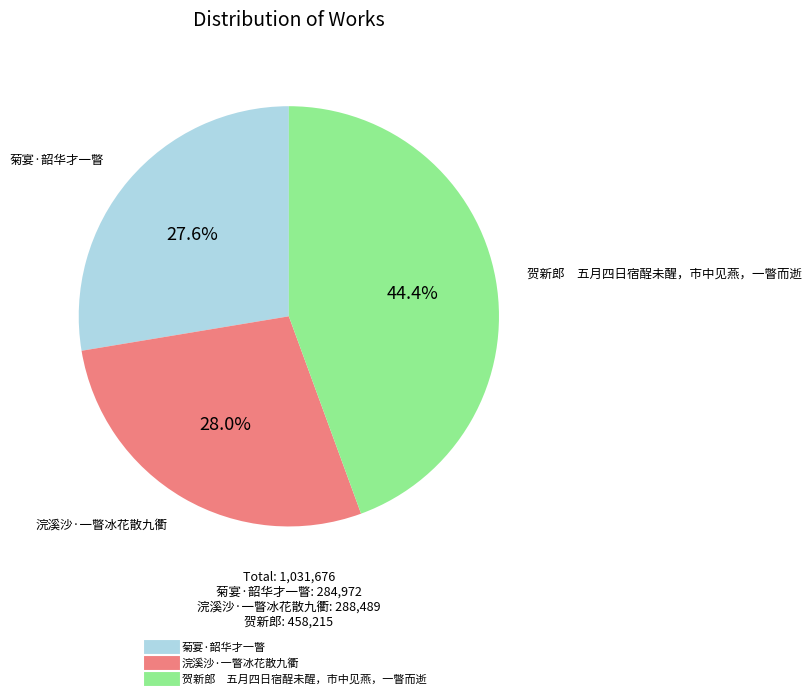

To the nearest percent, what percentage of the pie is 菊宴·韶华才一瞥?

28%